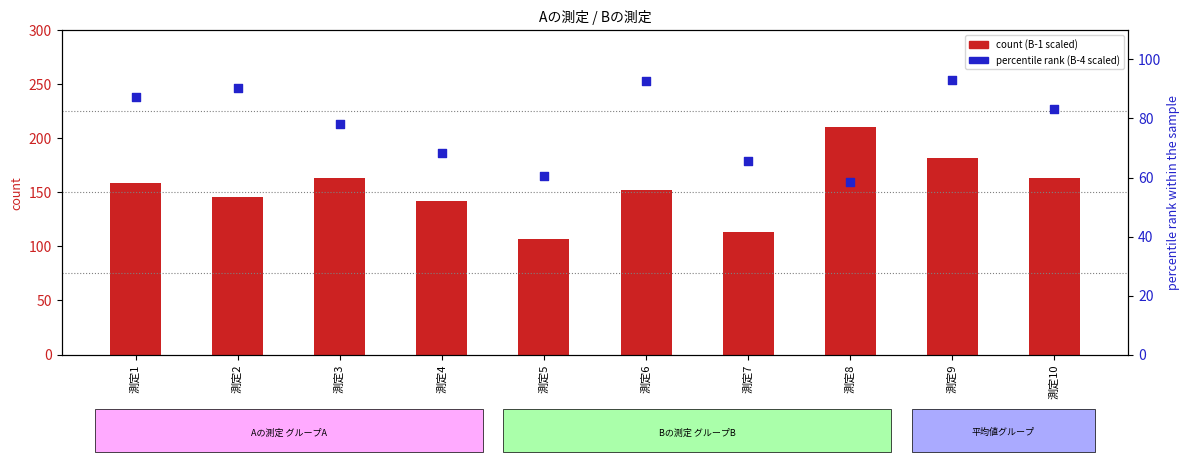

At how many categories does at least one series exceed 131?

8